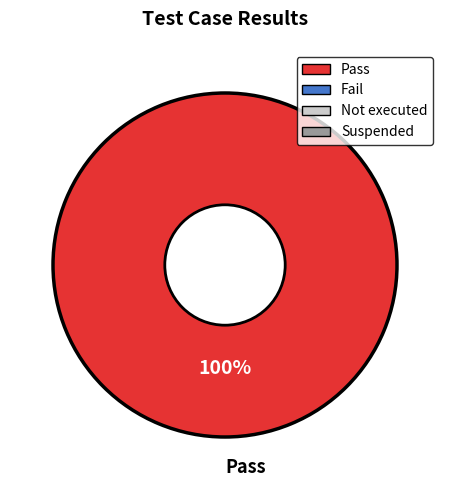

What percentage is the Pass slice, to the nearest percent?

100%